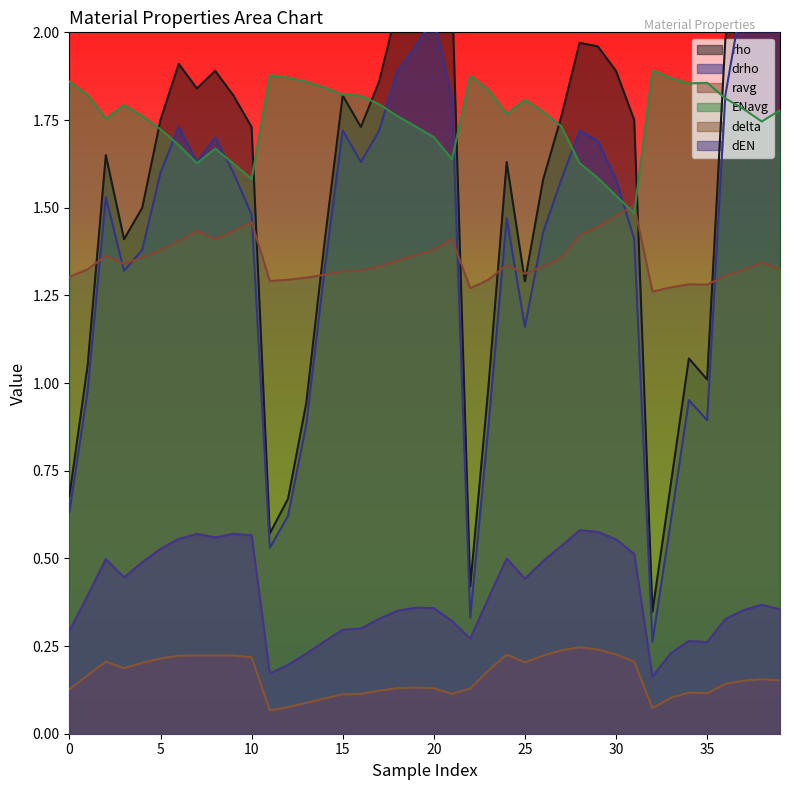

What is the total value across all series at 28?

7.6